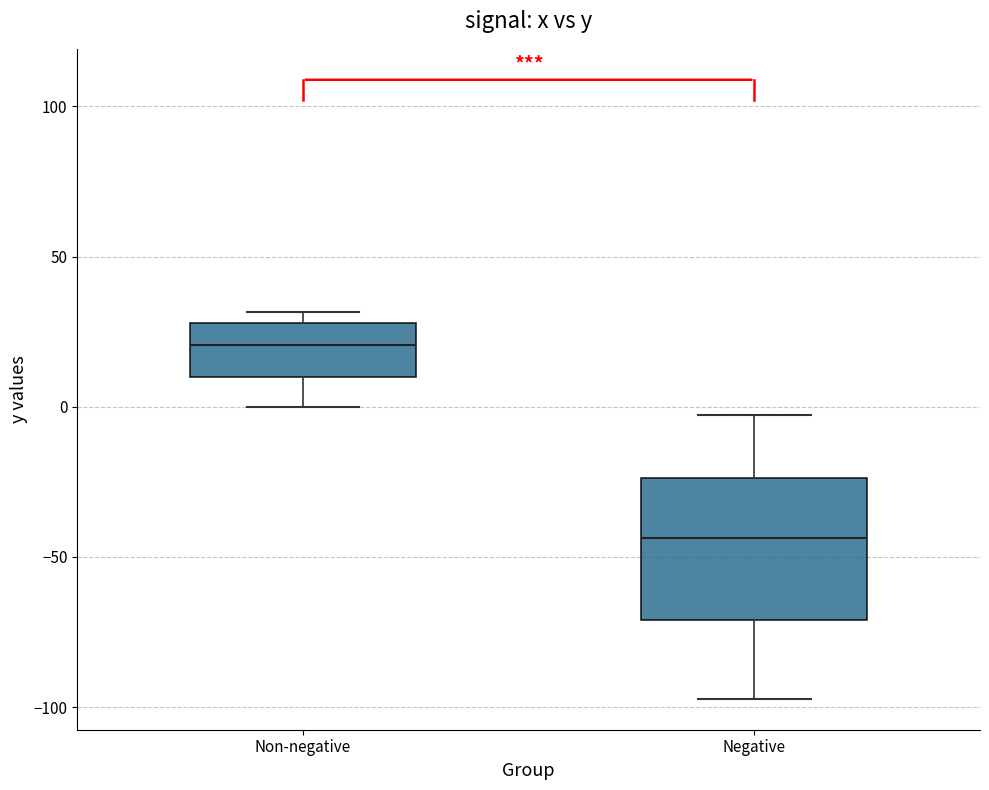

Reading left to right, transcribe this box plot: for each box, give where its median line is, the range the box spans, and where its two whiskers end, as read against the y-axis. The values are not printed on the chart, so give them approximately, as read against the axis.

Non-negative: median 20, box 10 to 30, whiskers 0 to 30 (just above the box's upper edge)
Negative: median -45, box -70 to -25, whiskers -95 to -5